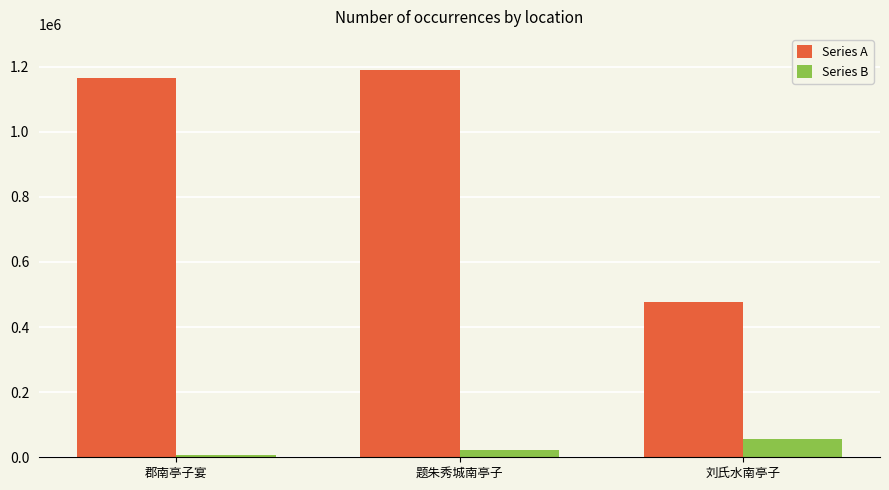

What is the highest value of the Series B series?

56900